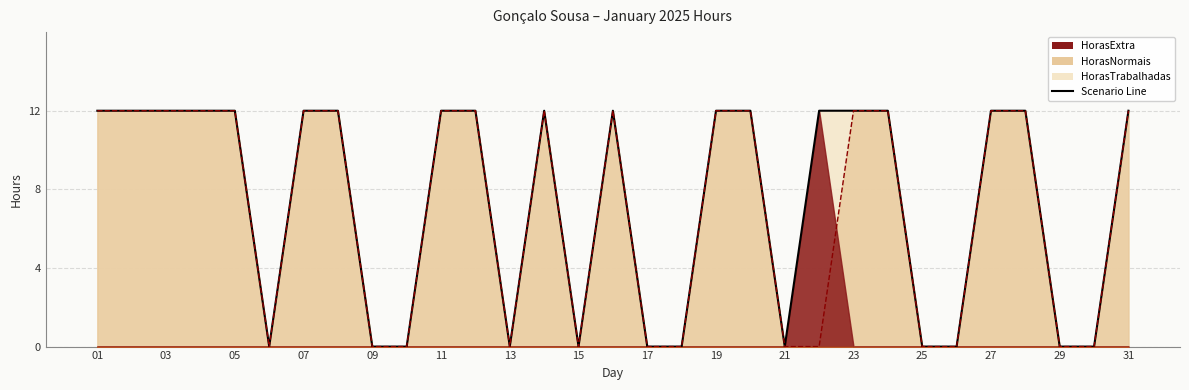

At which label is HorasNormais closest to 6?

01